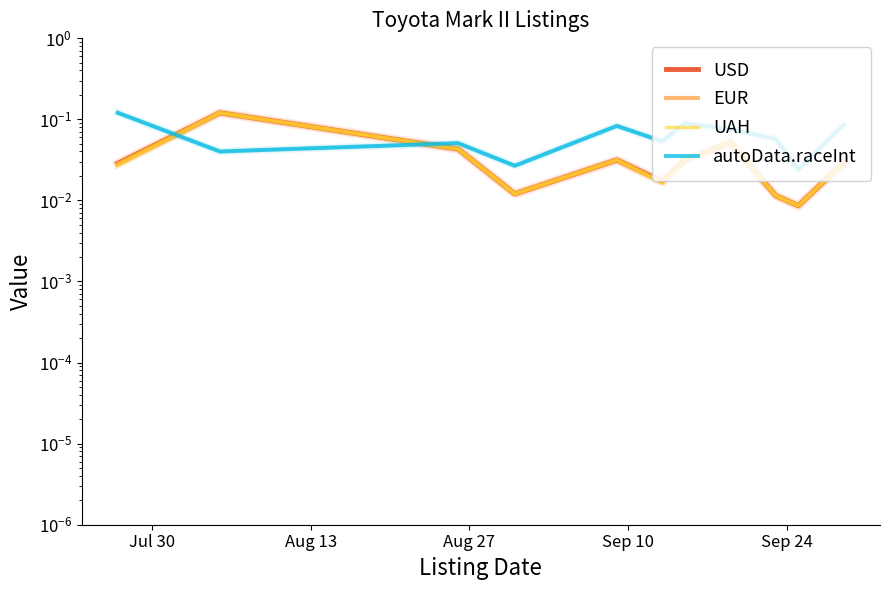

Reading right to left, list all the values displayed in this chart.

USD: 0.0	0.0	0.0	0.1	0.0	0.0	0.0	0.0	0.0	0.1	0.0
EUR: 0.0	0.0	0.0	0.1	0.0	0.0	0.0	0.0	0.0	0.1	0.0
UAH: 0.0	0.0	0.0	0.1	0.0	0.0	0.0	0.0	0.0	0.1	0.0
autoData.raceInt: 0.1	0.0	0.1	0.1	0.1	0.1	0.1	0.0	0.1	0.0	0.1